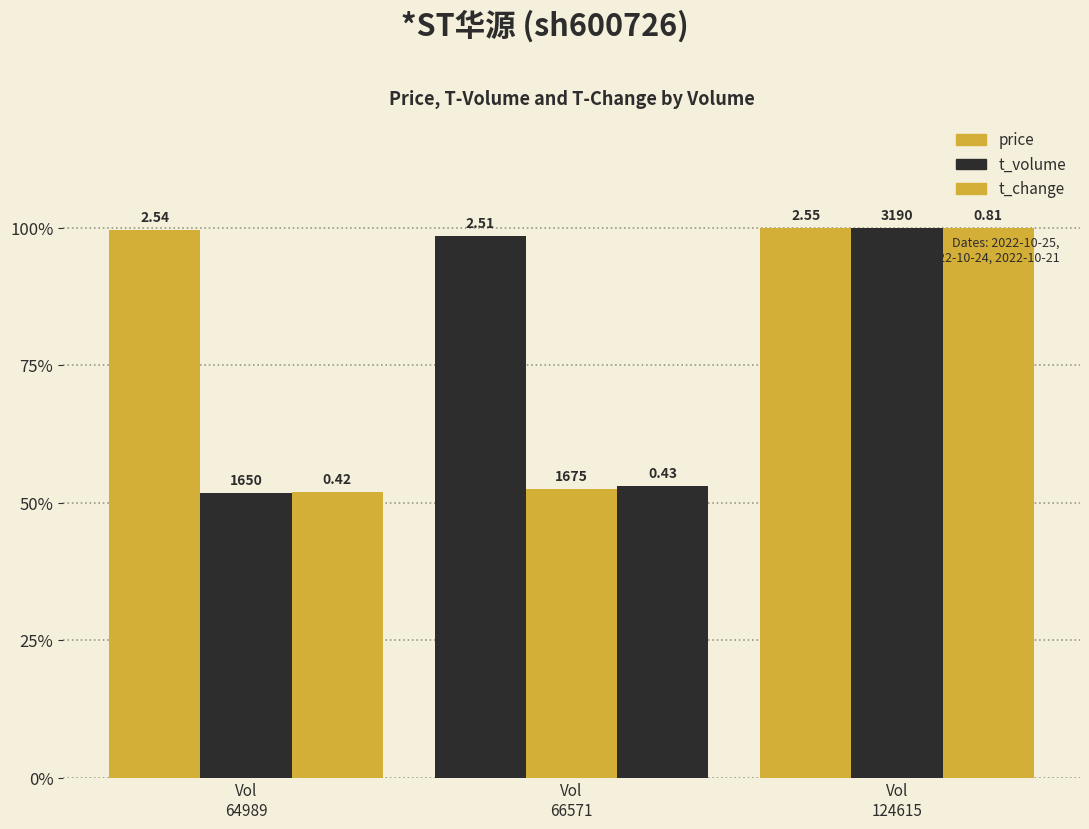

Are the bars grouped side by side (vs. stacked)?

Yes